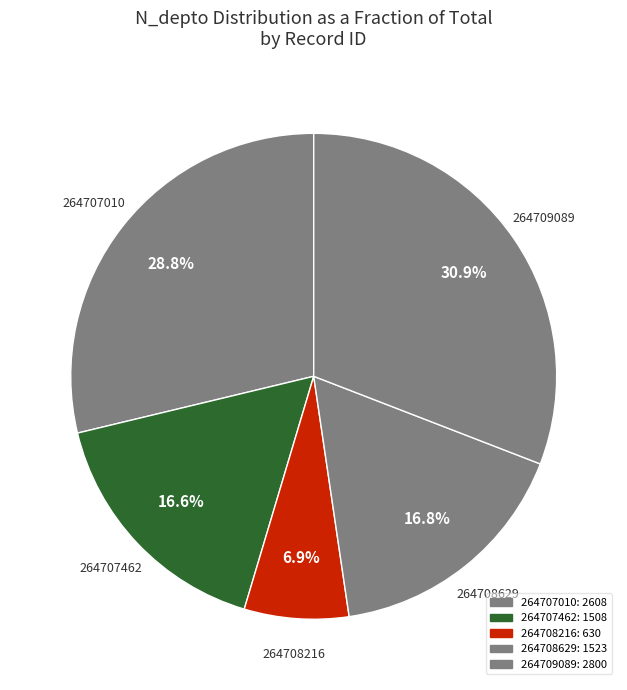

Approximately how many times larger is the value at 264707462 compared to 264707010?

0.6